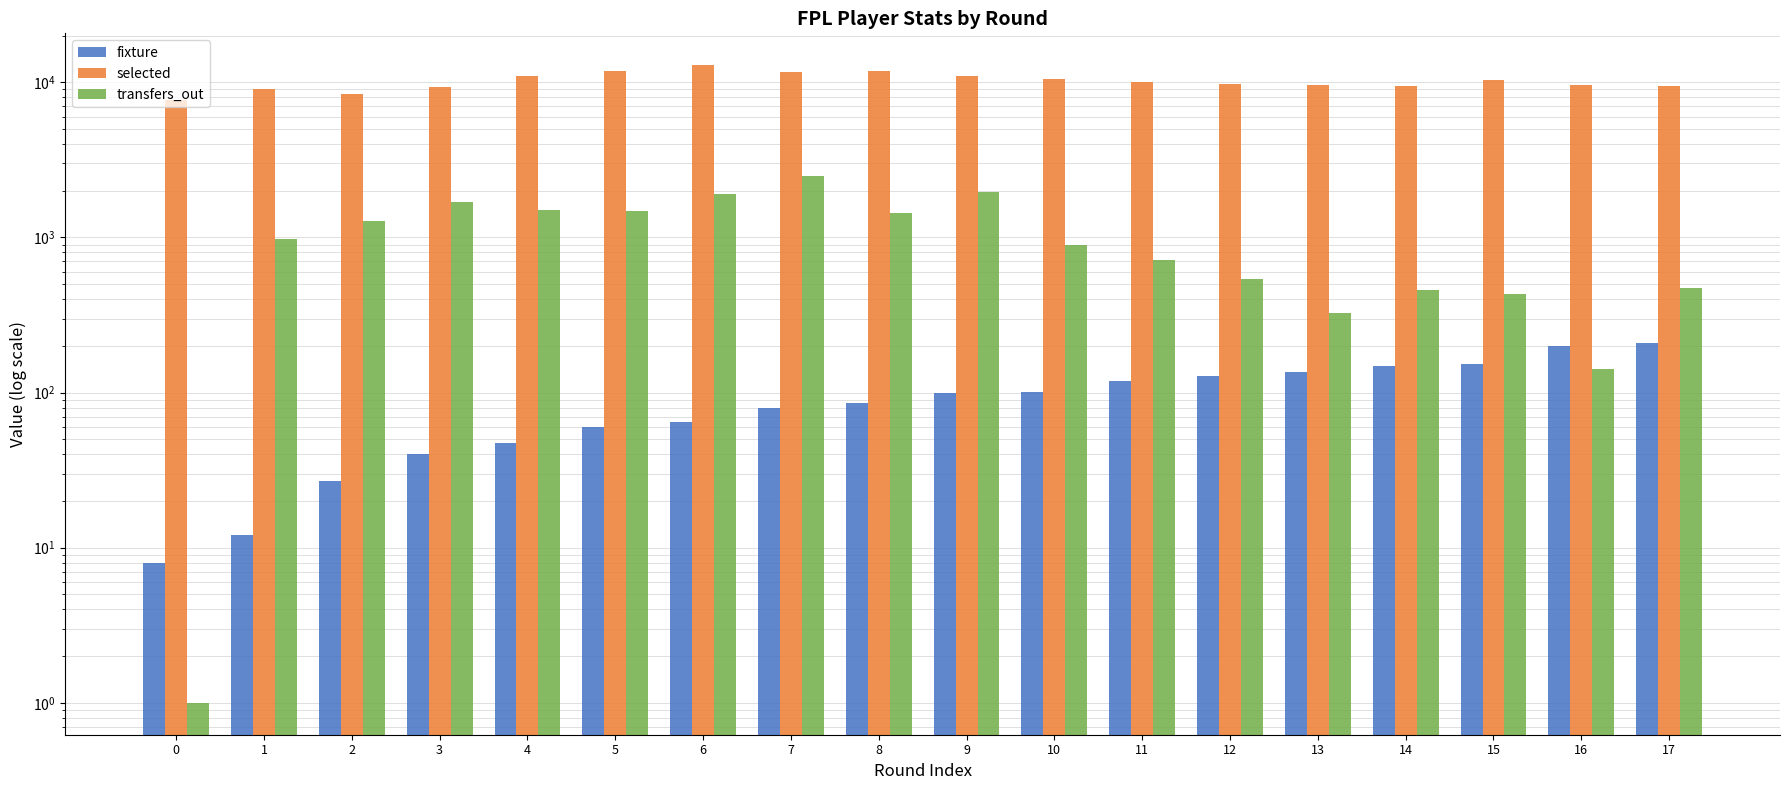

What is the value of the selected bar at the 4th from the left?

9372